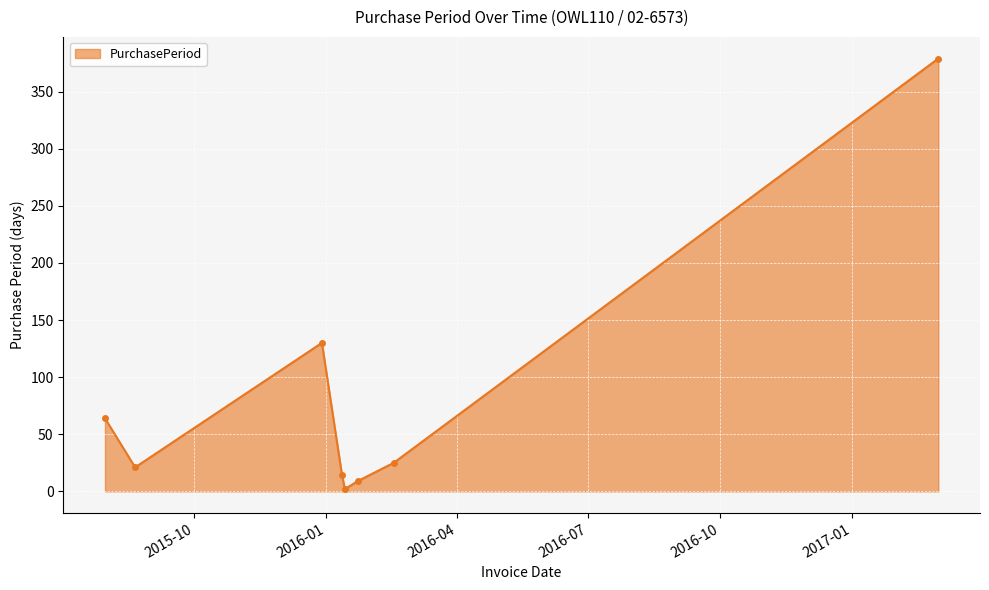

What is the difference between the second highest and minimum values?

128